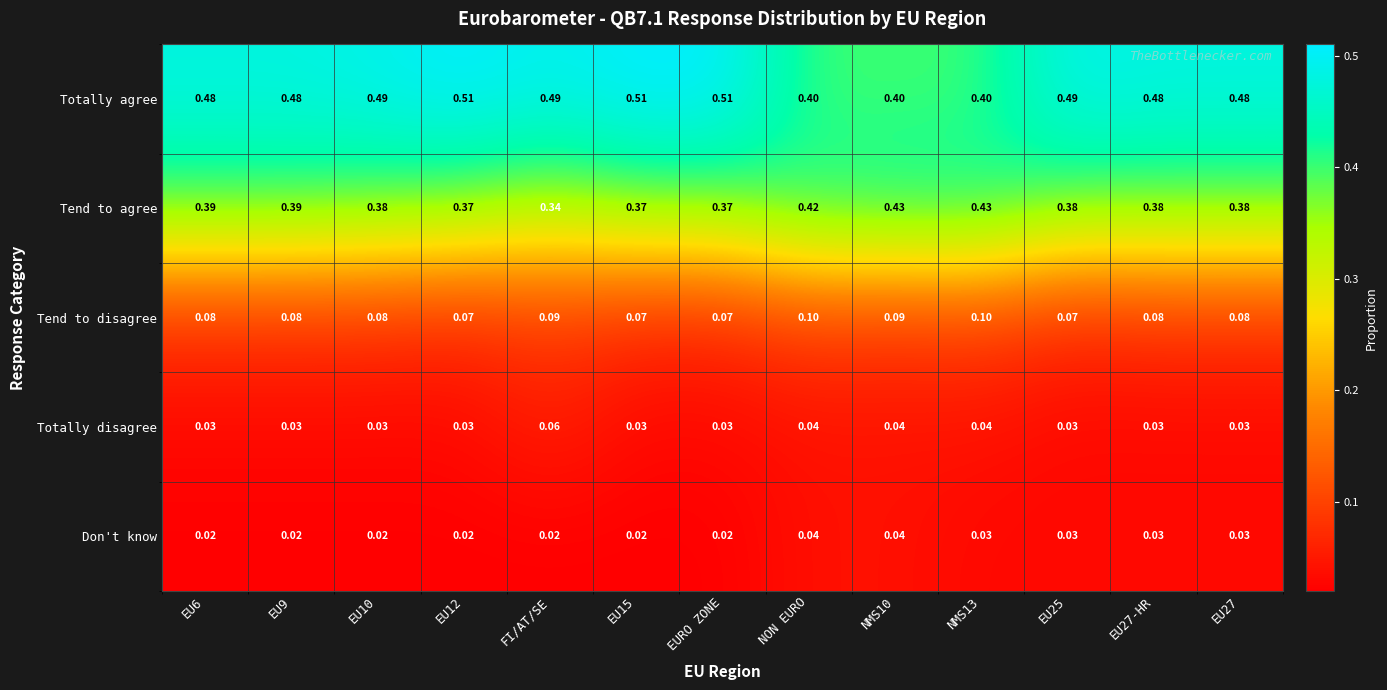

Count the number of data series in this chart.

5